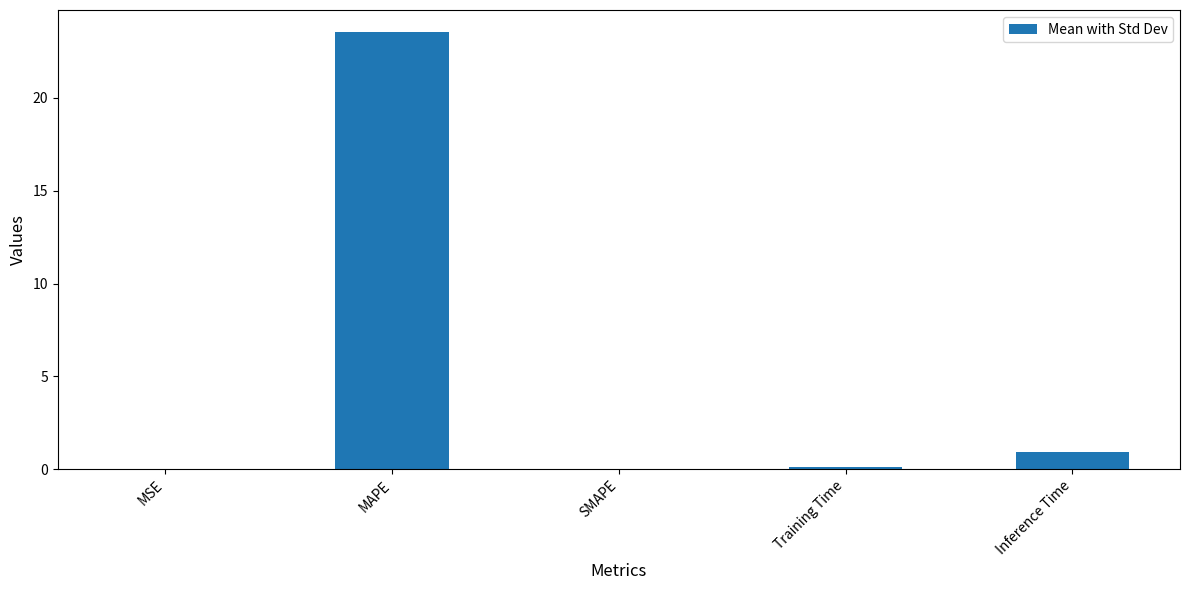

Which category has the highest value across all series?

MAPE